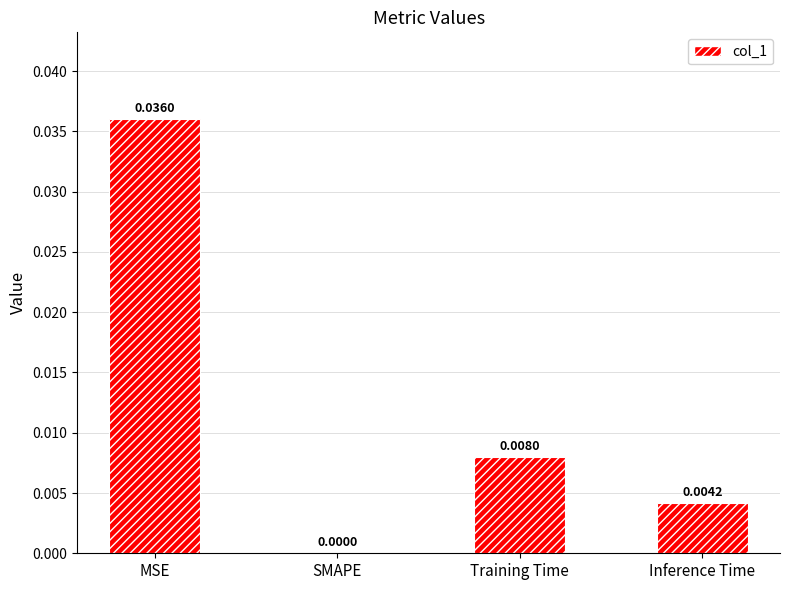

Where is the data nearest to the value 0?

SMAPE